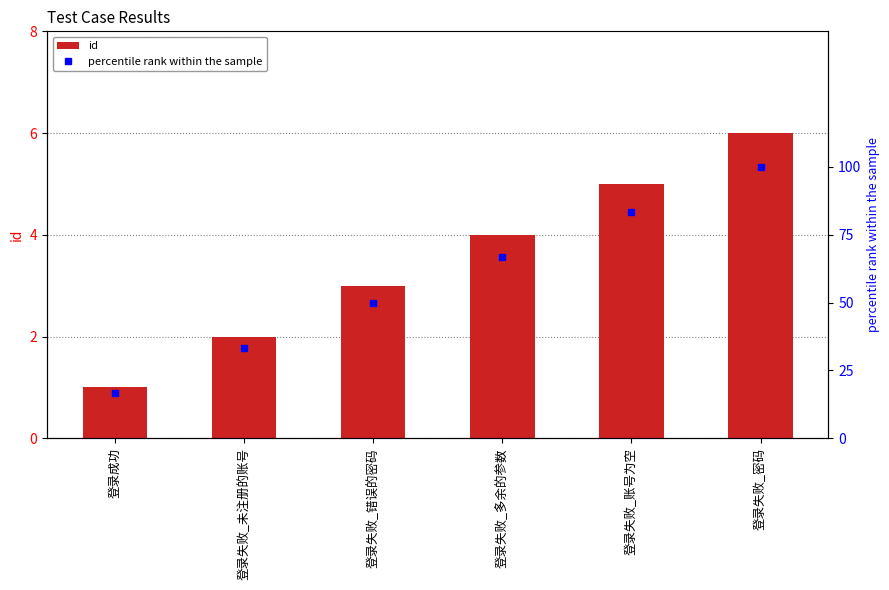

What is the difference between the percentile rank within the sample values at 登录成功 and 登录失败_错误的密码?

33.3